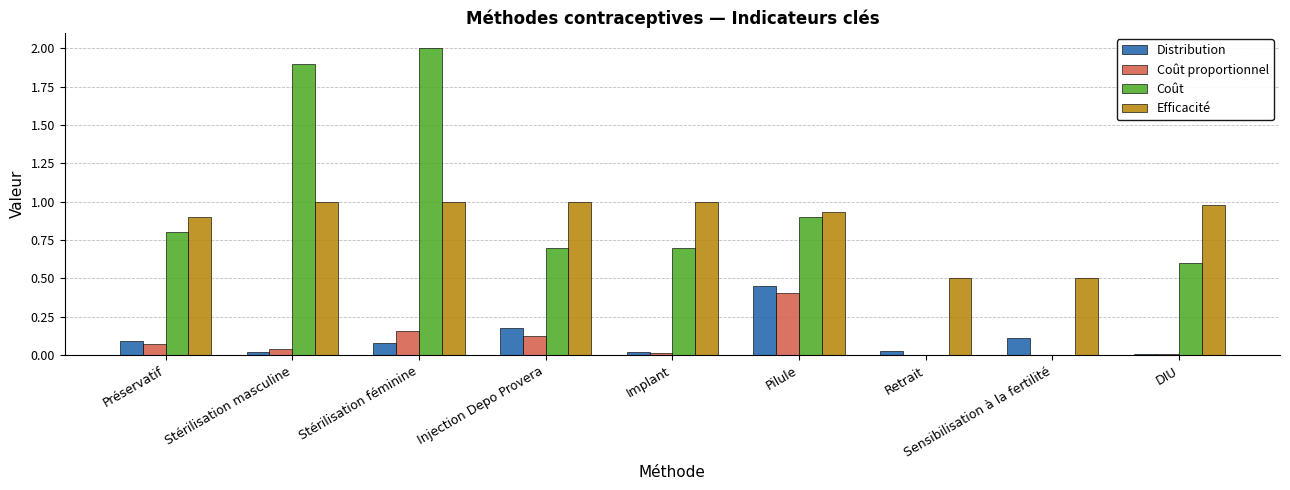

Where is Coût nearest to the value 1?

Pilule